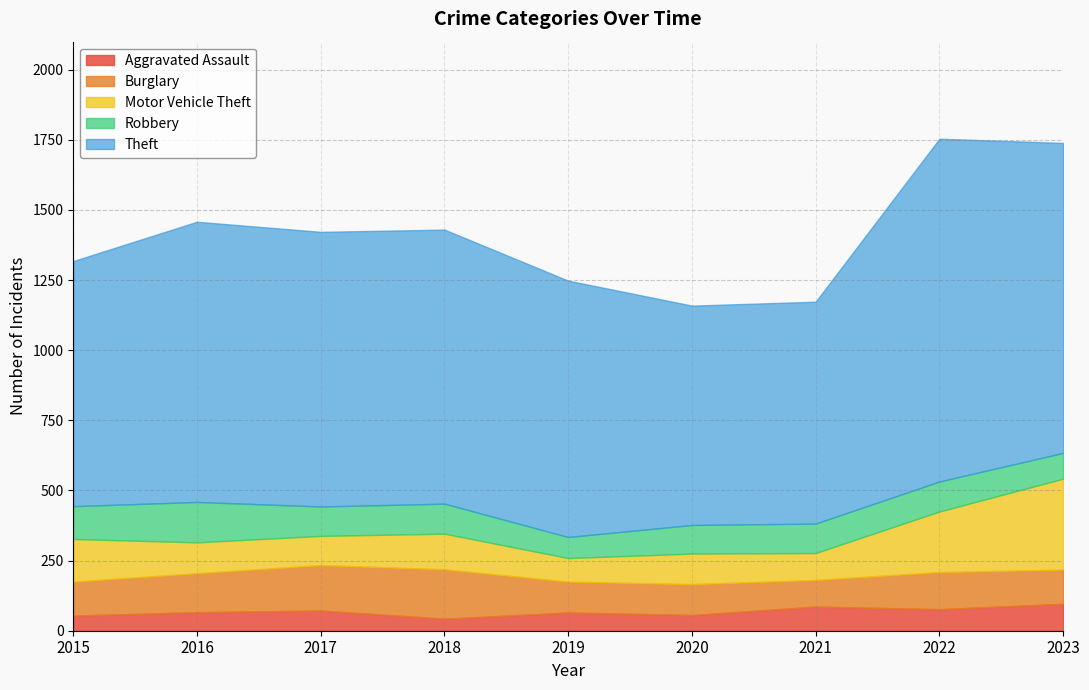

What is the maximum value for Motor Vehicle Theft?

324